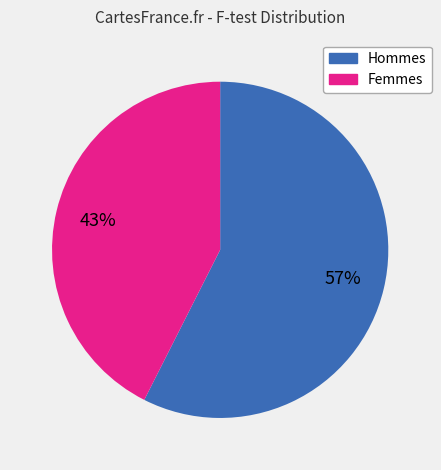

Count the number of slices in the pie.

2